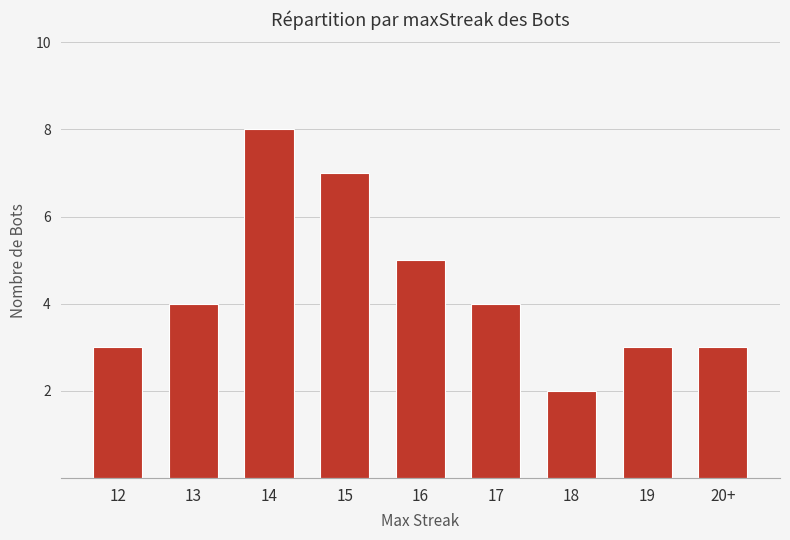

True or false: the data shows 2 at 16.

False